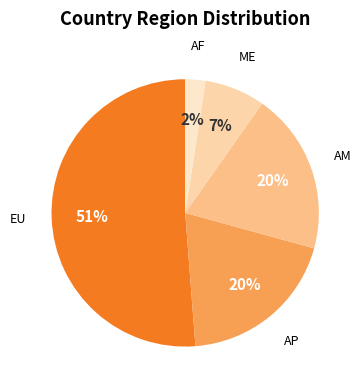

To the nearest percent, what portion does AP represent?

20%